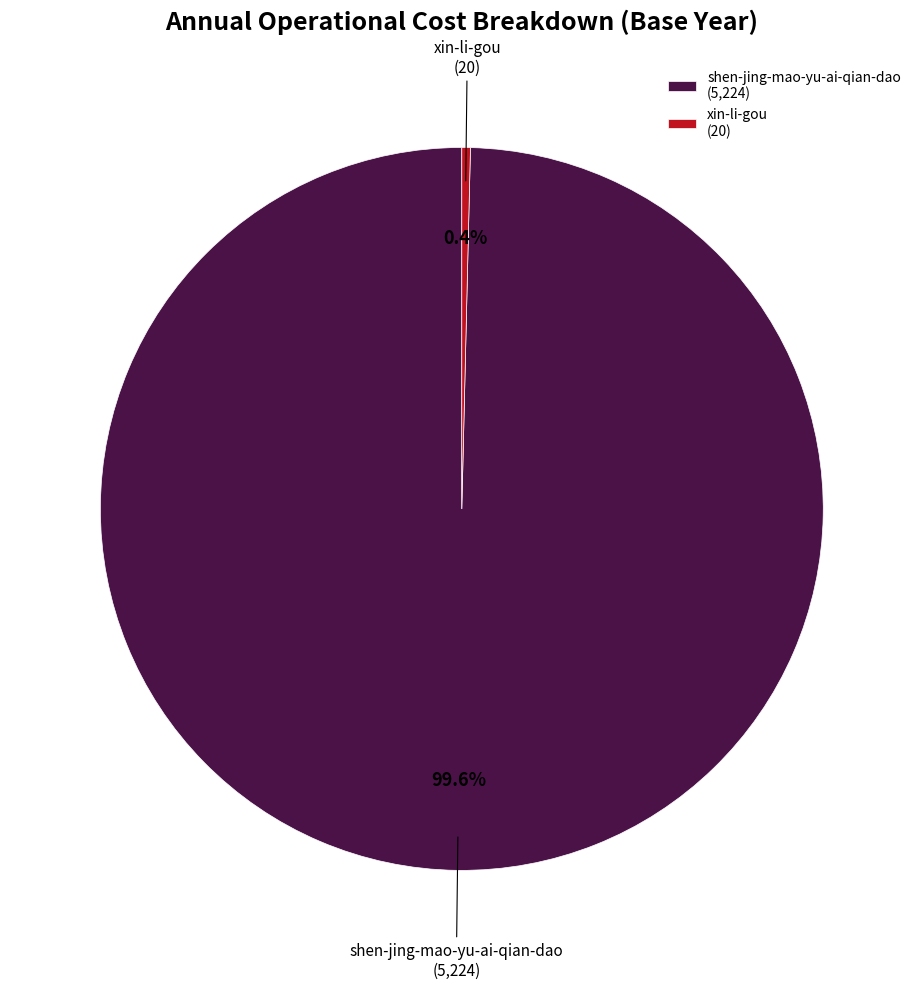

Is the sum of shen-jing-mao-yu-ai-qian-dao and xin-li-gou greater than half?

Yes